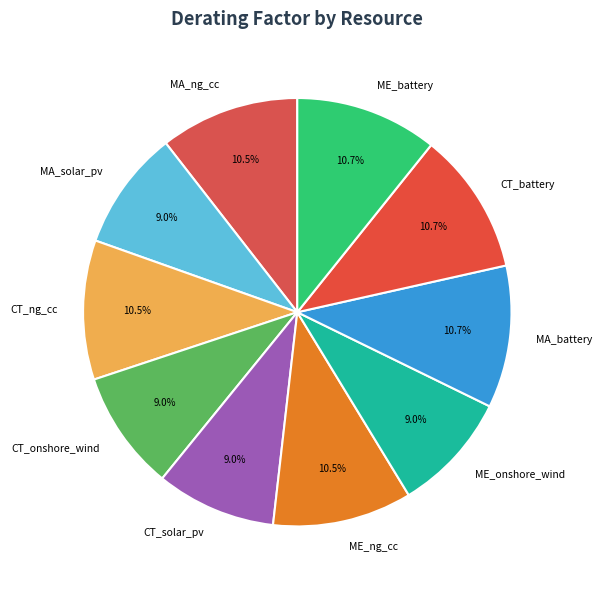

Which has a higher value, ME_onshore_wind or MA_ng_cc?

MA_ng_cc